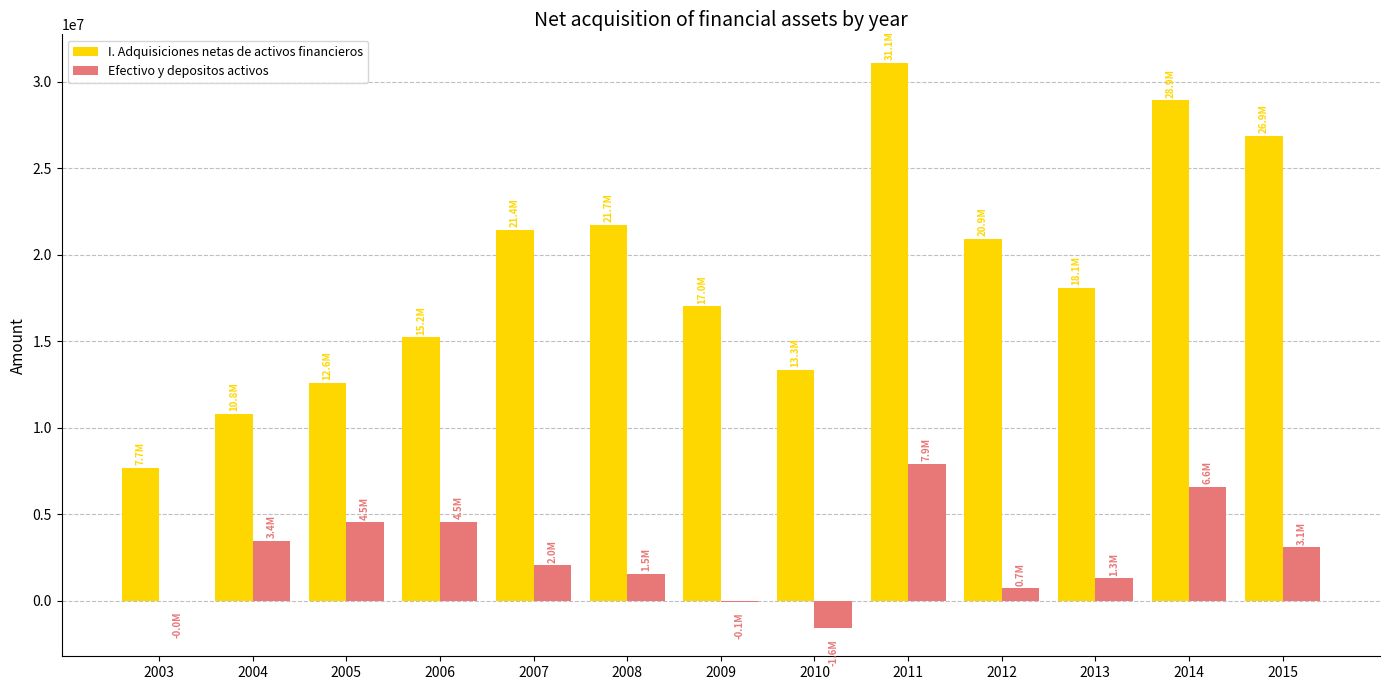

Is it true that I. Adquisiciones netas de activos financieros equals 32011565 at 2007?

False